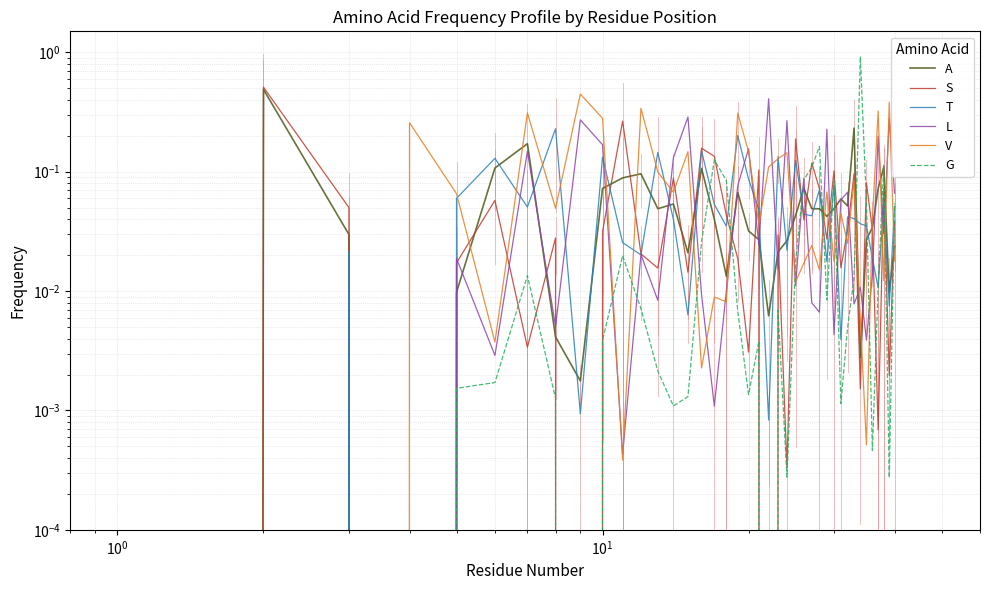

How many interior local valleys does the S series have?

14